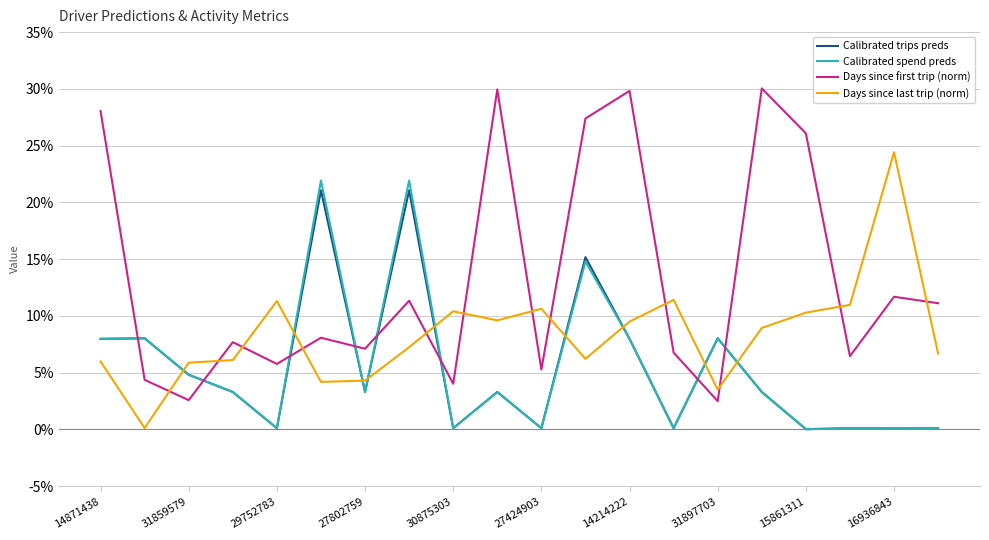

What are all the series names shown in the legend?

Calibrated trips preds, Calibrated spend preds, Days since first trip (norm), Days since last trip (norm)